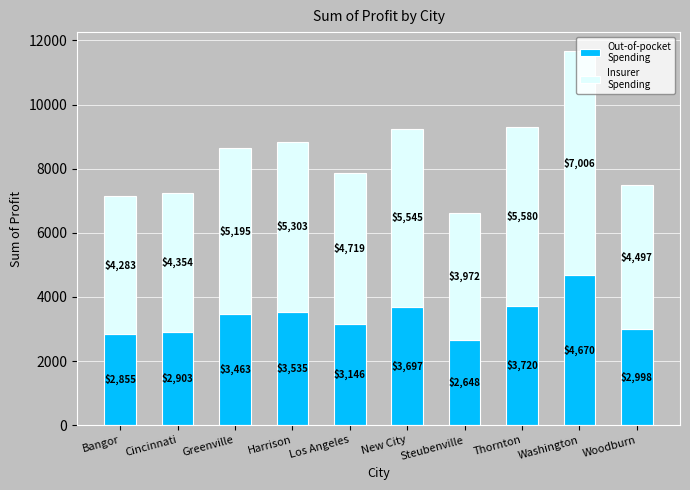

At which category is the sum across all series the highest?

Washington